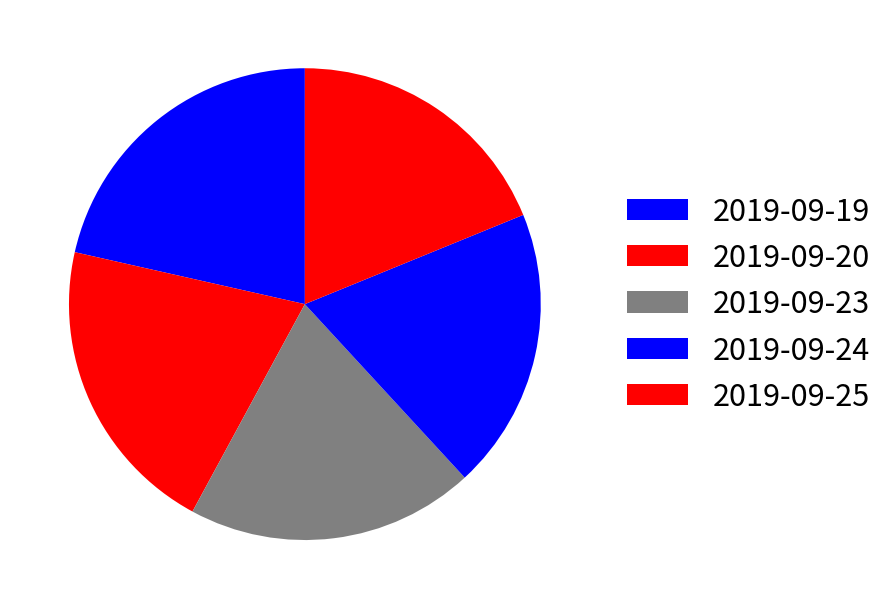

Count the number of slices in the pie.

5